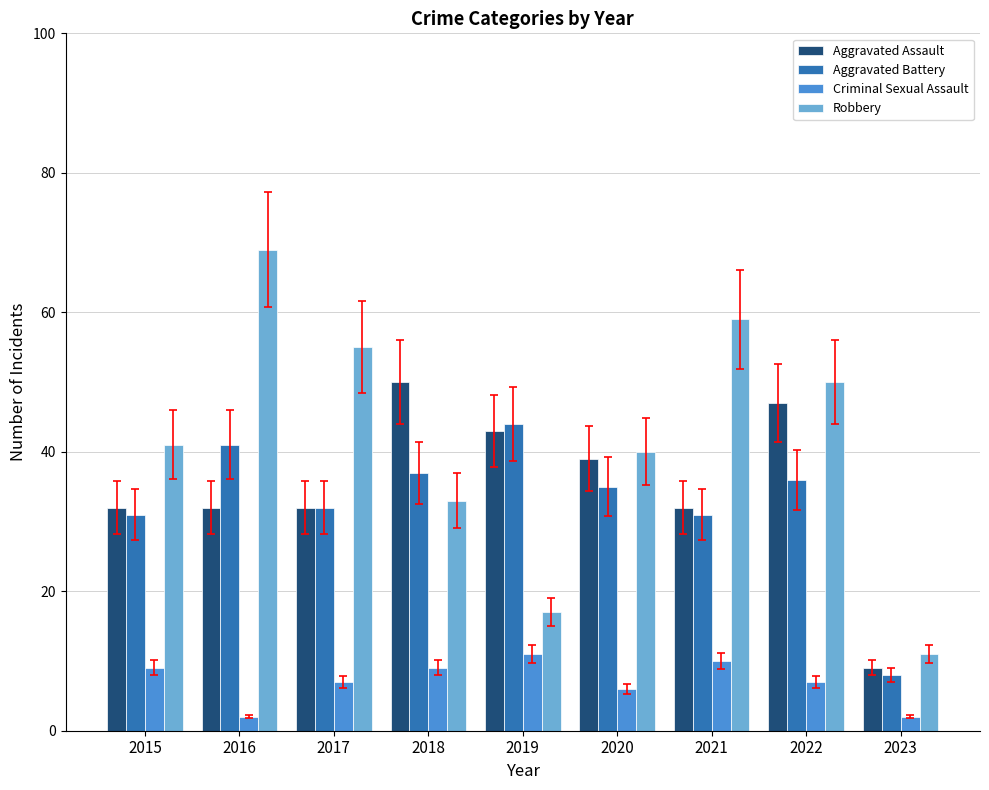

At which label is Criminal Sexual Assault closest to 6?

2020